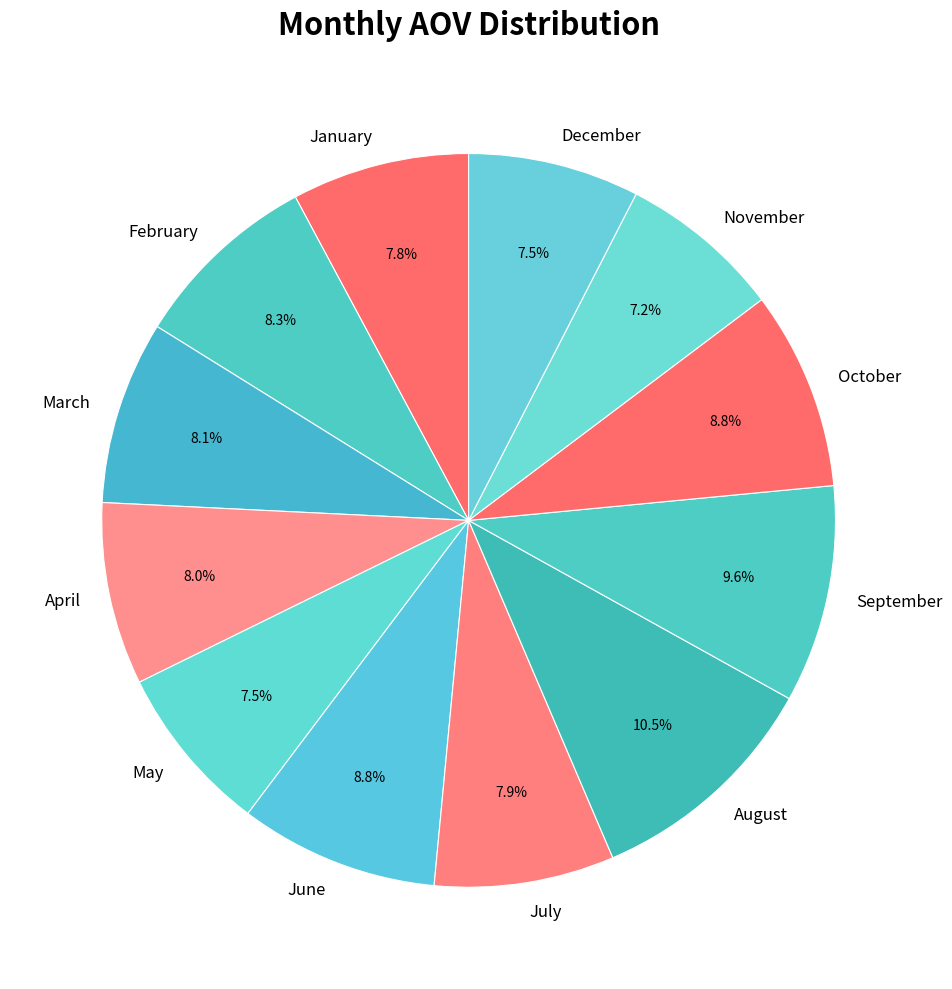

How many slices are in this pie chart?

12